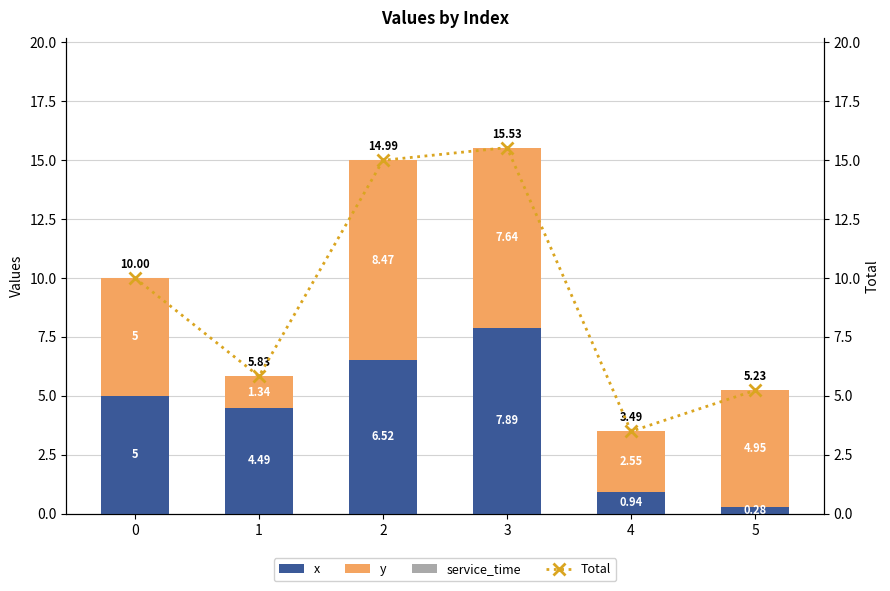

What is the sum of all x values?

25.1